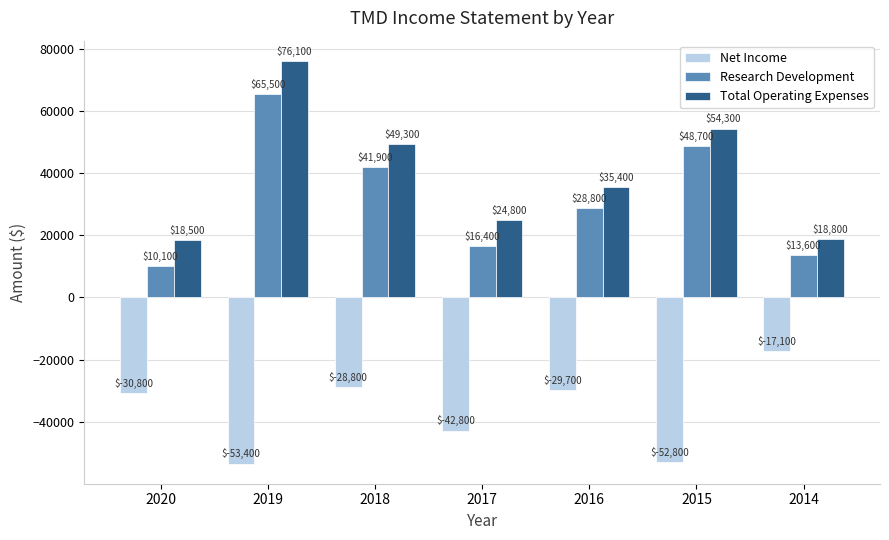

What is the difference between the second highest and minimum values in the Research Development series?

38600